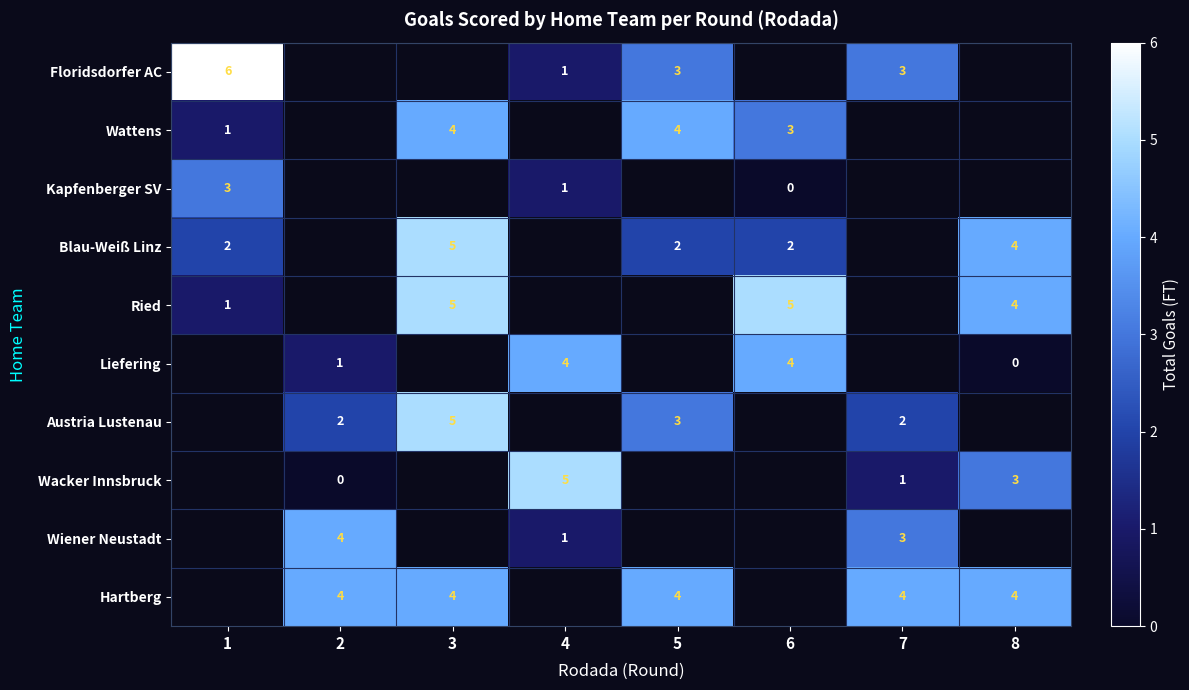

The value of Wiener Neustadt at 4 is 1. True or false?

True